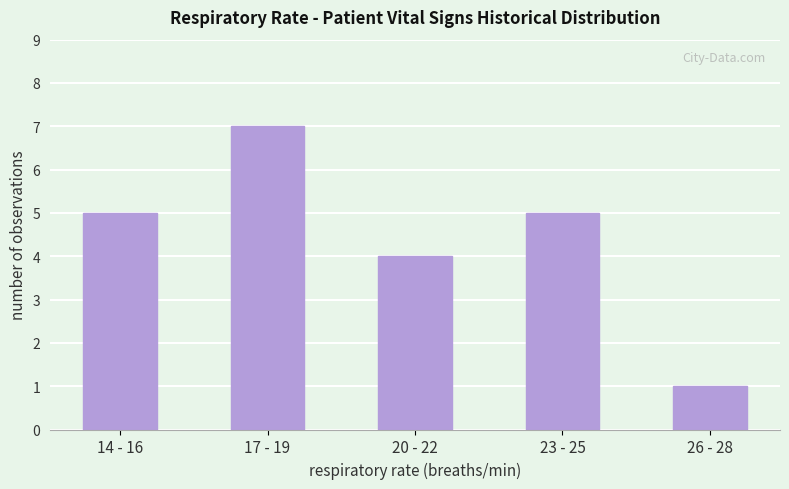

What position from the left is 17 - 19?

2